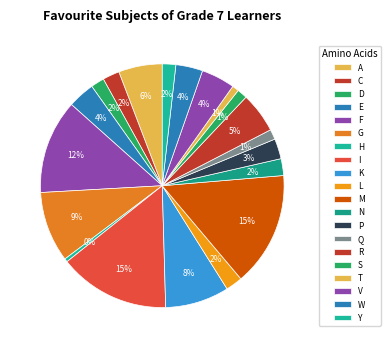

How many slices are in this pie chart?

20